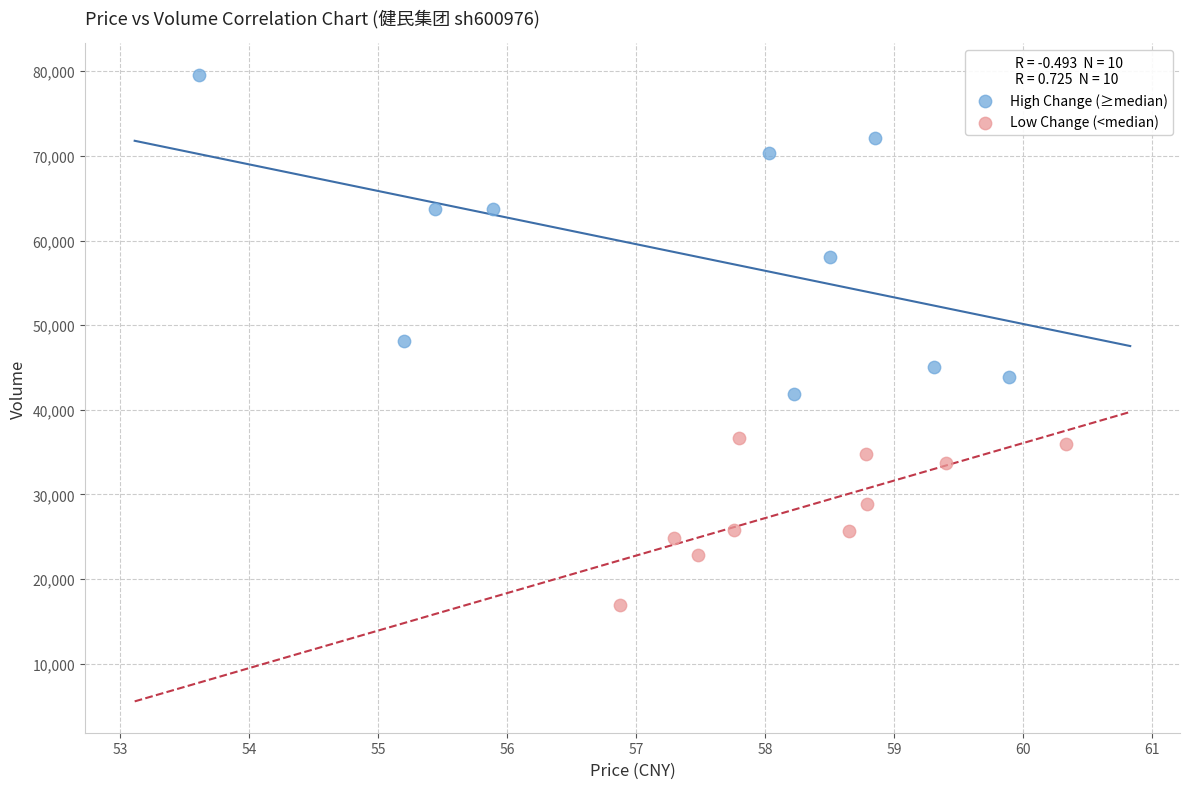

Which series has the largest Y range (max minus min)?

High Change (≥median)